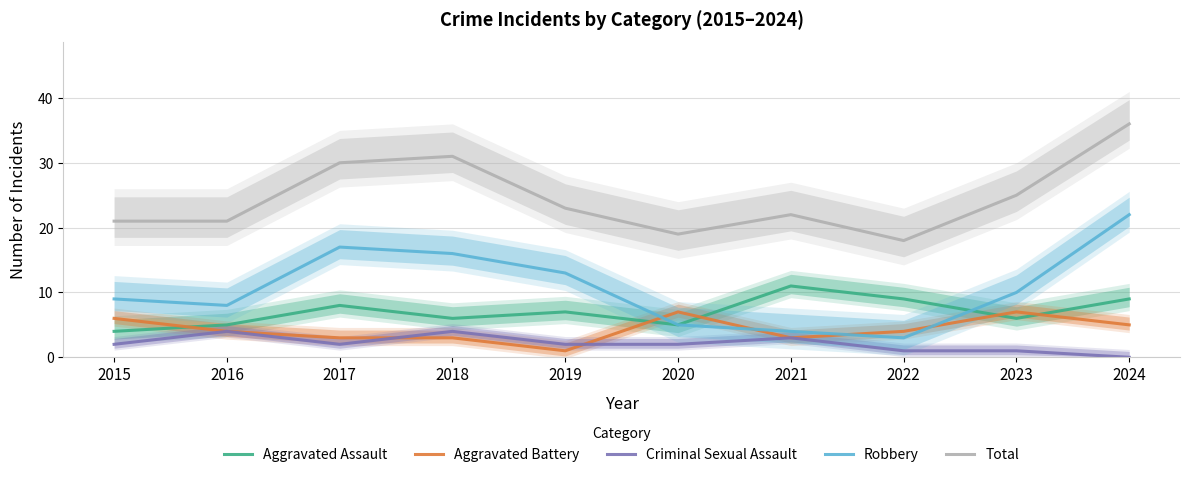

At which label is Aggravated Assault closest to 7?

2019